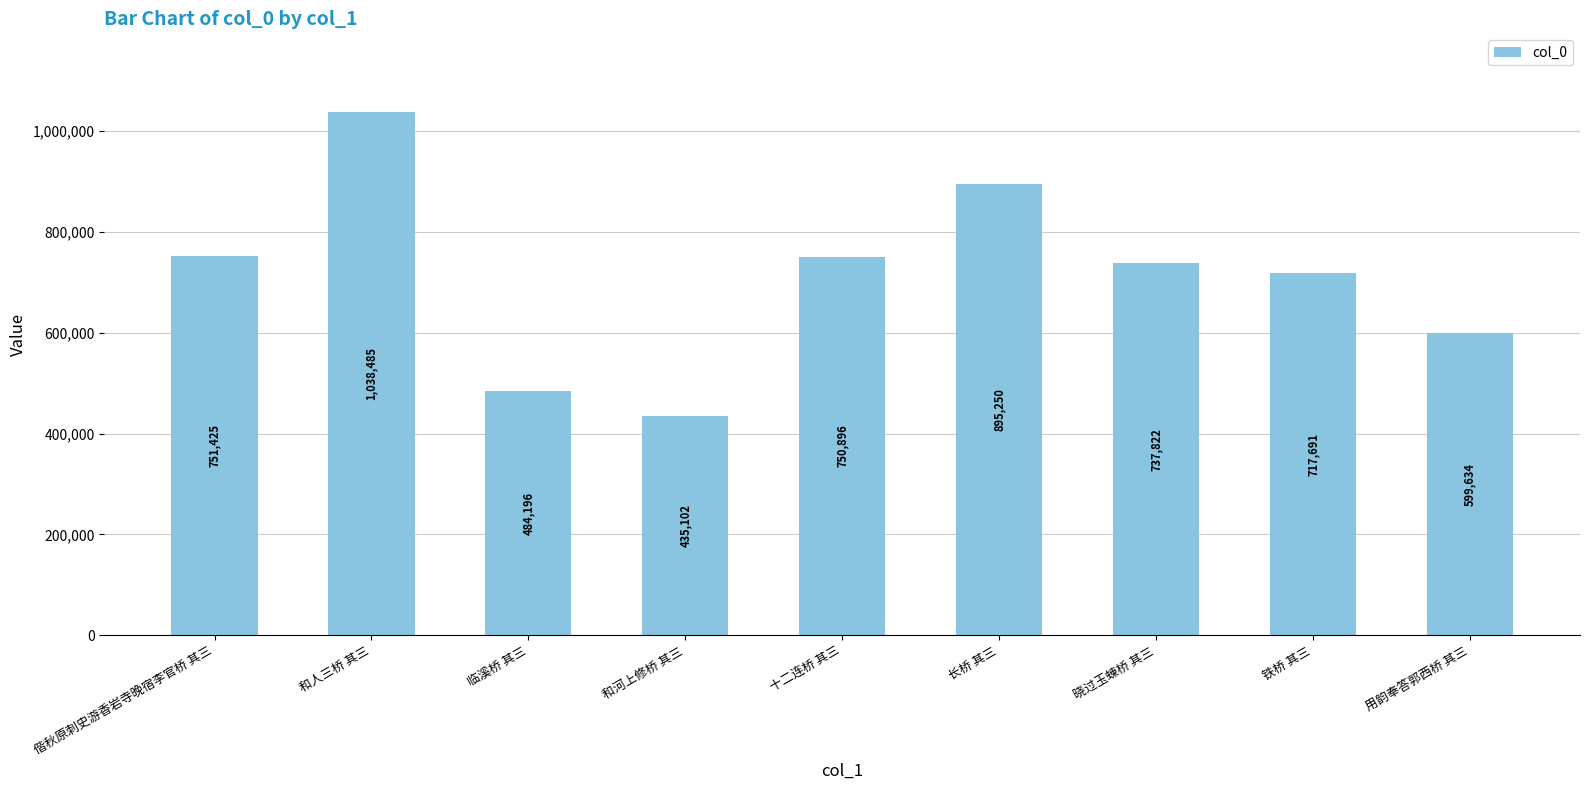

Reading right to left, extract all data points from this chart.

599634	717691	737822	895250	750896	435102	484196	1038485	751425